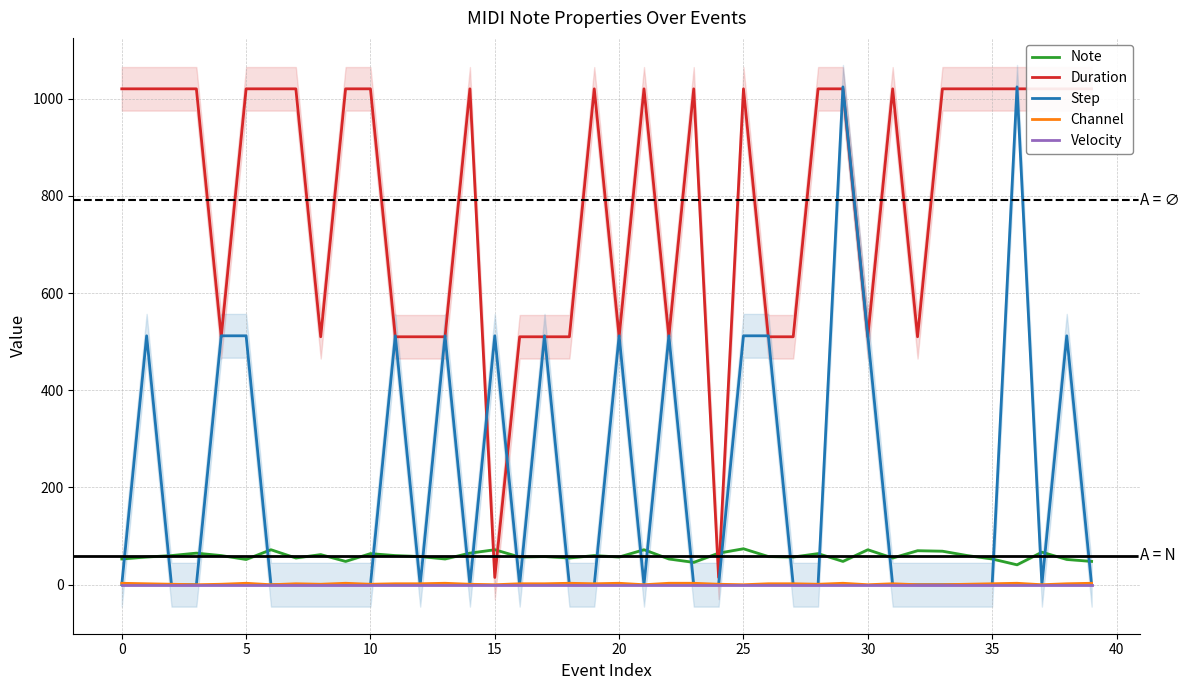

What is the highest value of the Note series?

74